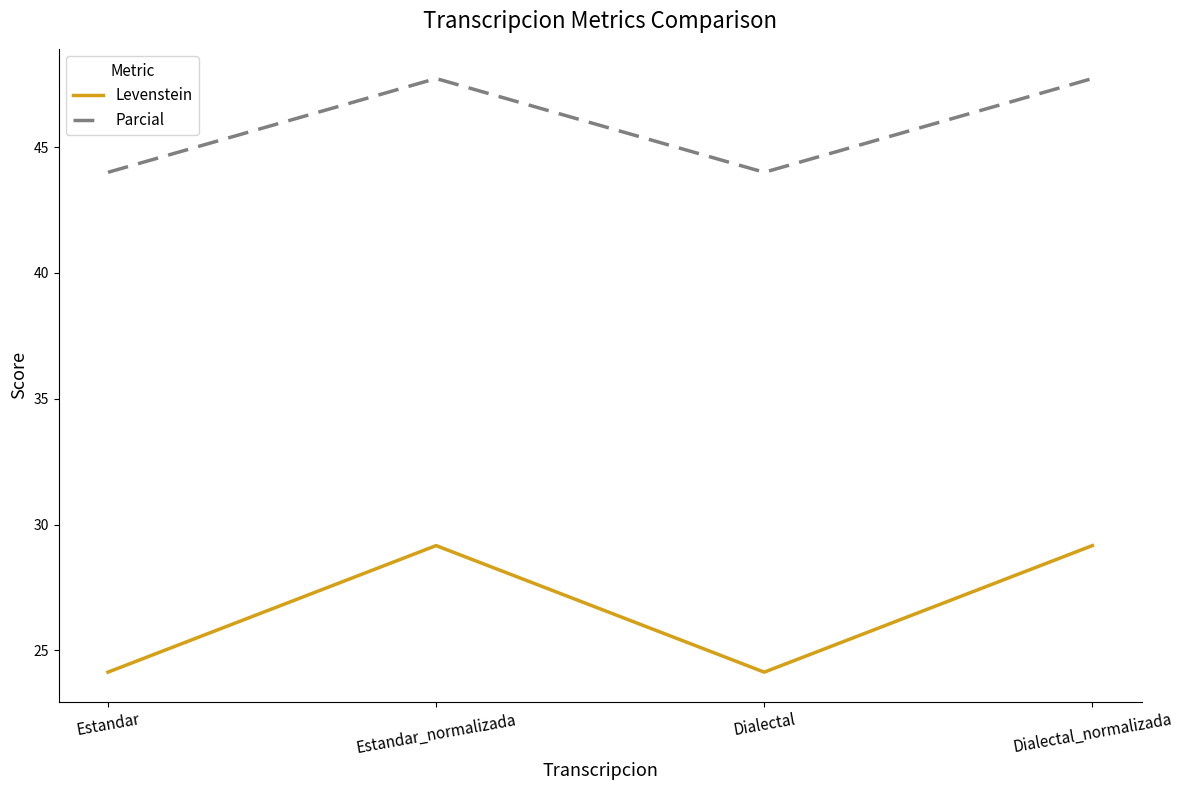

What is the minimum value for Parcial?

44.0